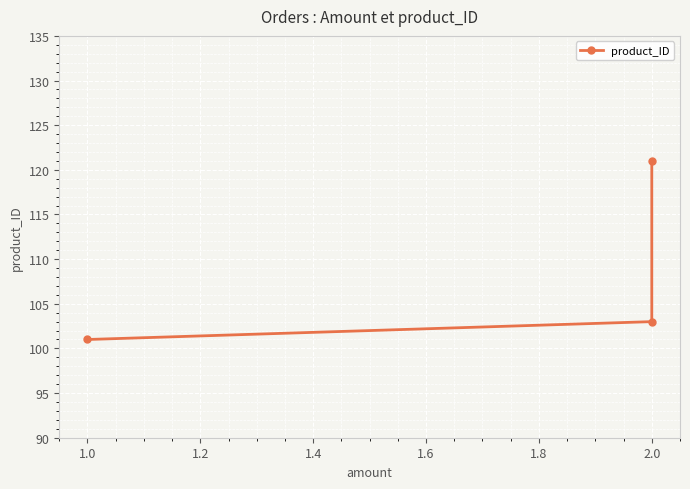

How many series are shown in this chart?

1